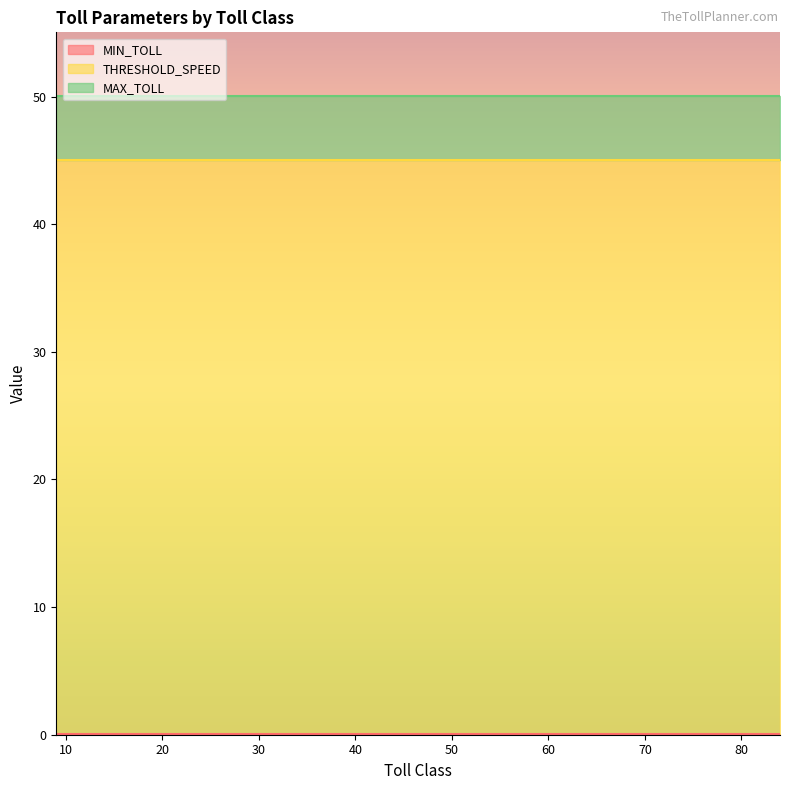

Reading right to left, what are all the values shown in this chart?

MIN_TOLL: 0.0	0.0	0.0	0.0	0.0	0.0	0.0	0.0	0.0	0.0	0.0	0.0	0.0	0.0	0.0
THRESHOLD_SPEED: 45.0	45.0	45.0	45.0	45.0	45.0	45.0	45.0	45.0	45.0	45.0	45.0	45.0	45.0	45.0
MAX_TOLL: 5.0	5.0	5.0	5.0	5.0	5.0	5.0	5.0	5.0	5.0	5.0	5.0	5.0	5.0	5.0